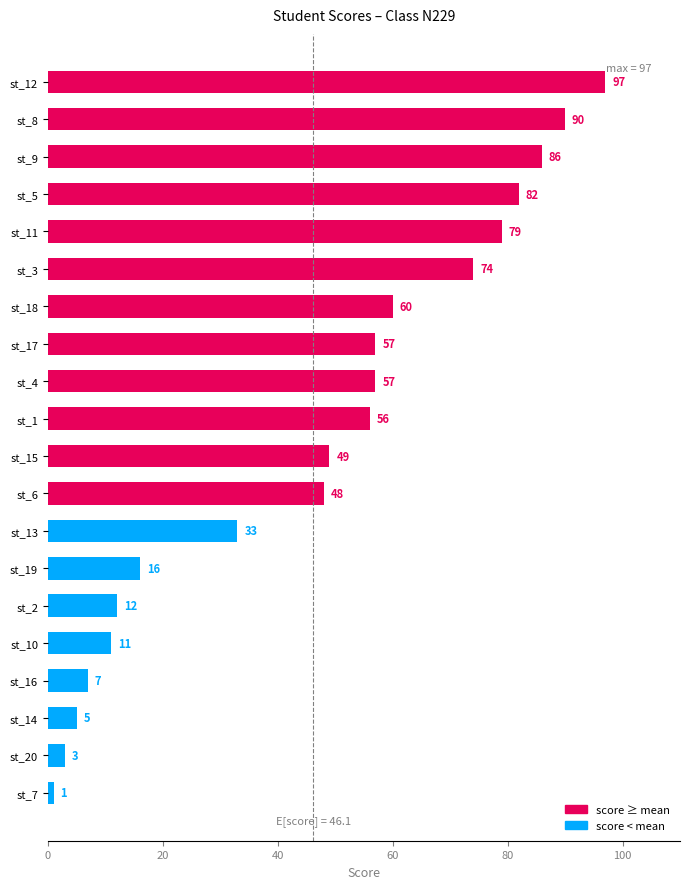

Where is the data nearest to the value 49?

st_15